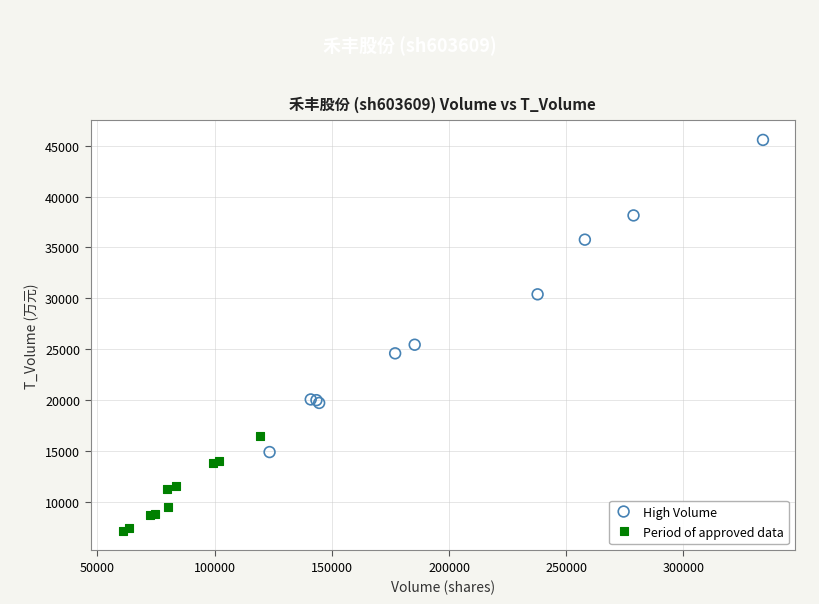

What are all the series names shown in the legend?

High Volume, Period of approved data